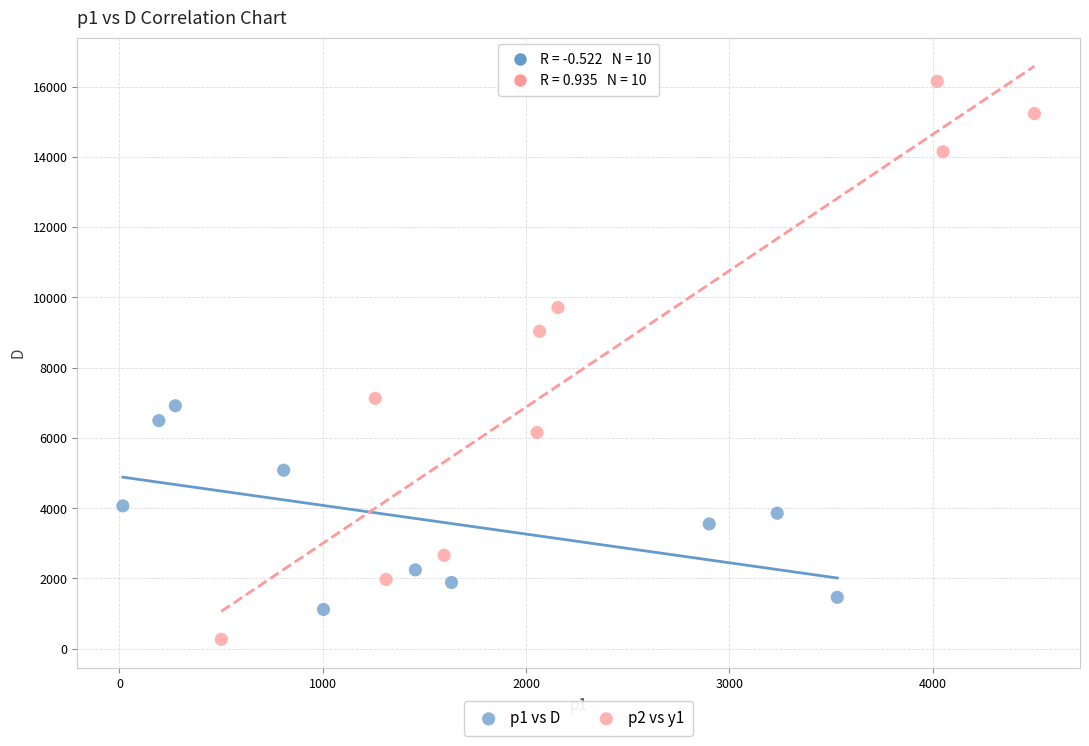

Which series reaches the minimum Y coordinate?

p2 vs y1